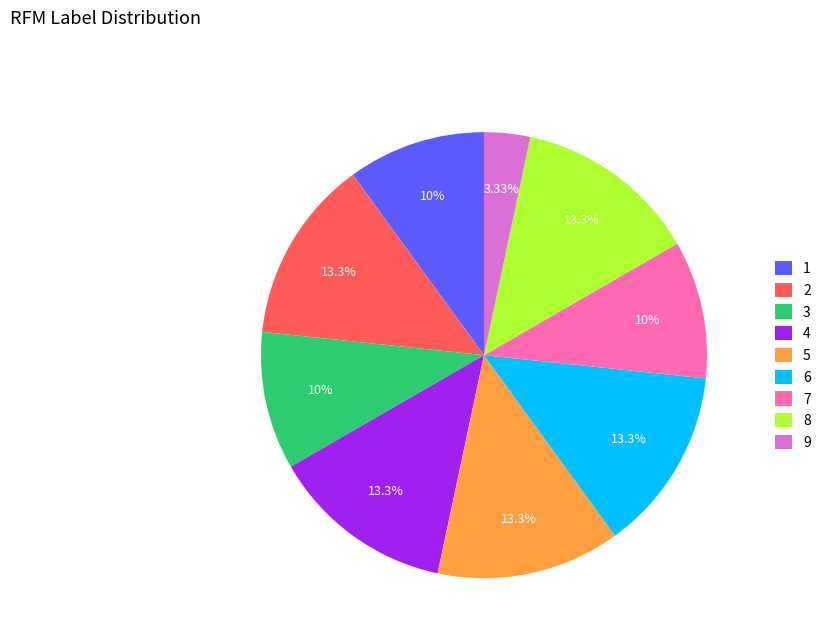

Is there any slice that represents more than half of the pie?

No